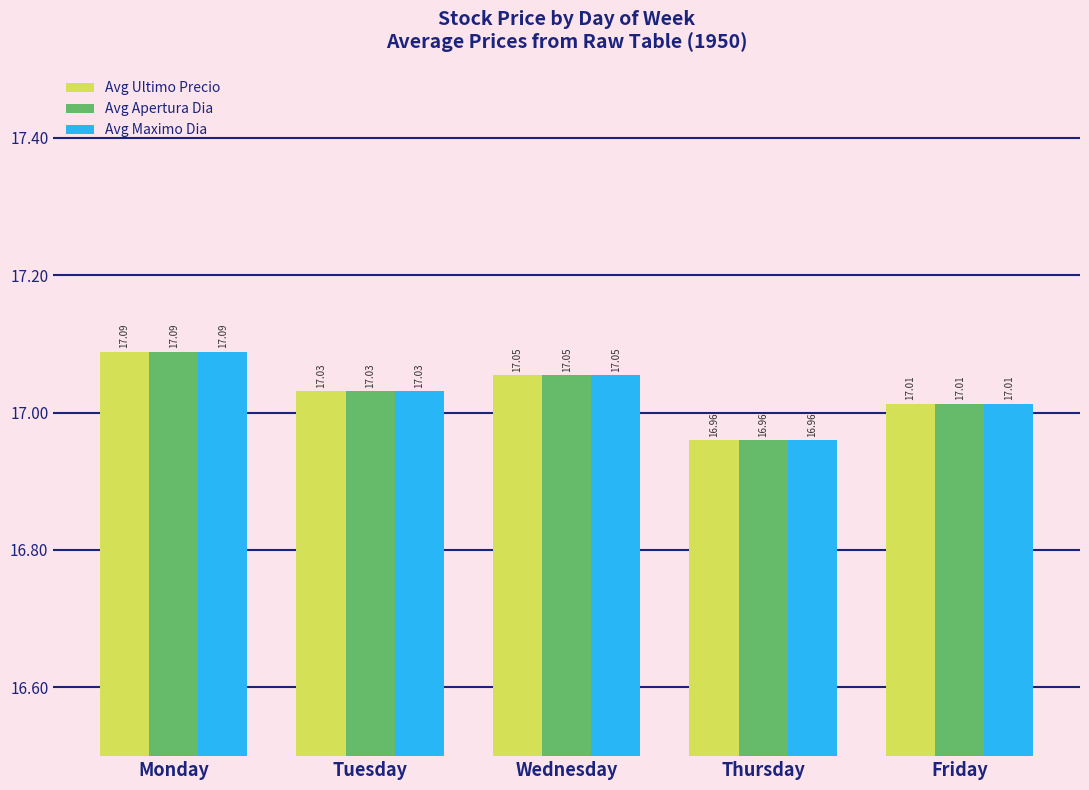

At which category is the sum across all series the highest?

Monday